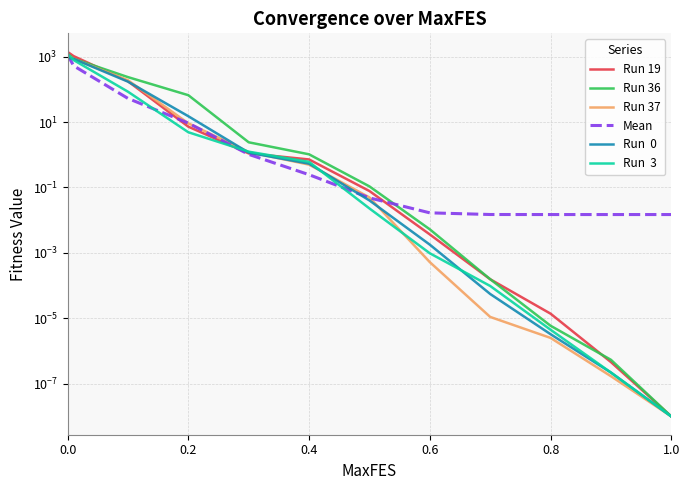

What is the difference between the maximum and minimum values in the Run 37 series?

1177.6